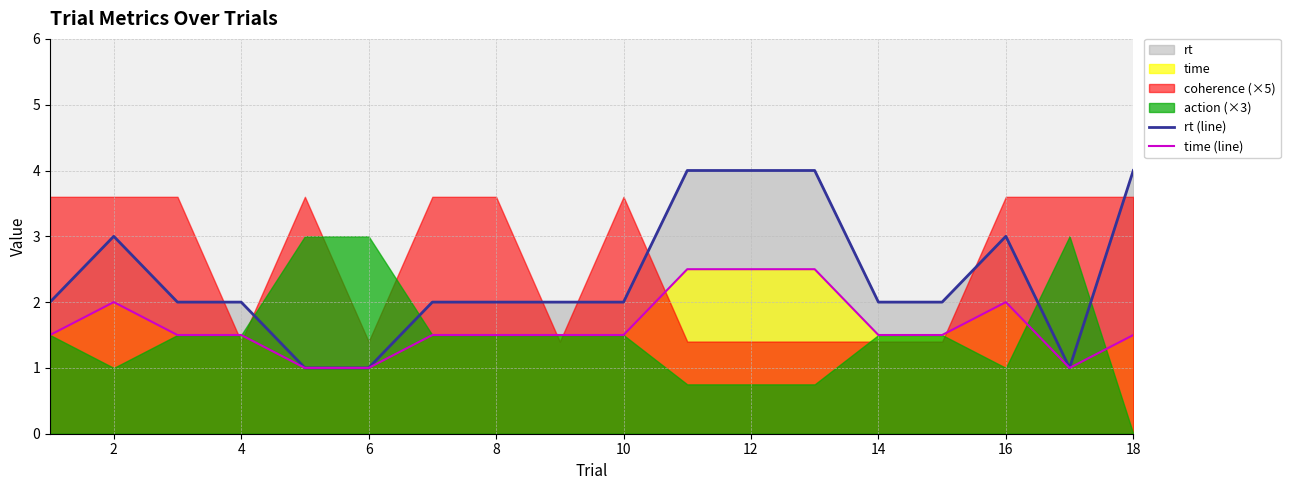

What is the minimum value for rt (line)?

1.0